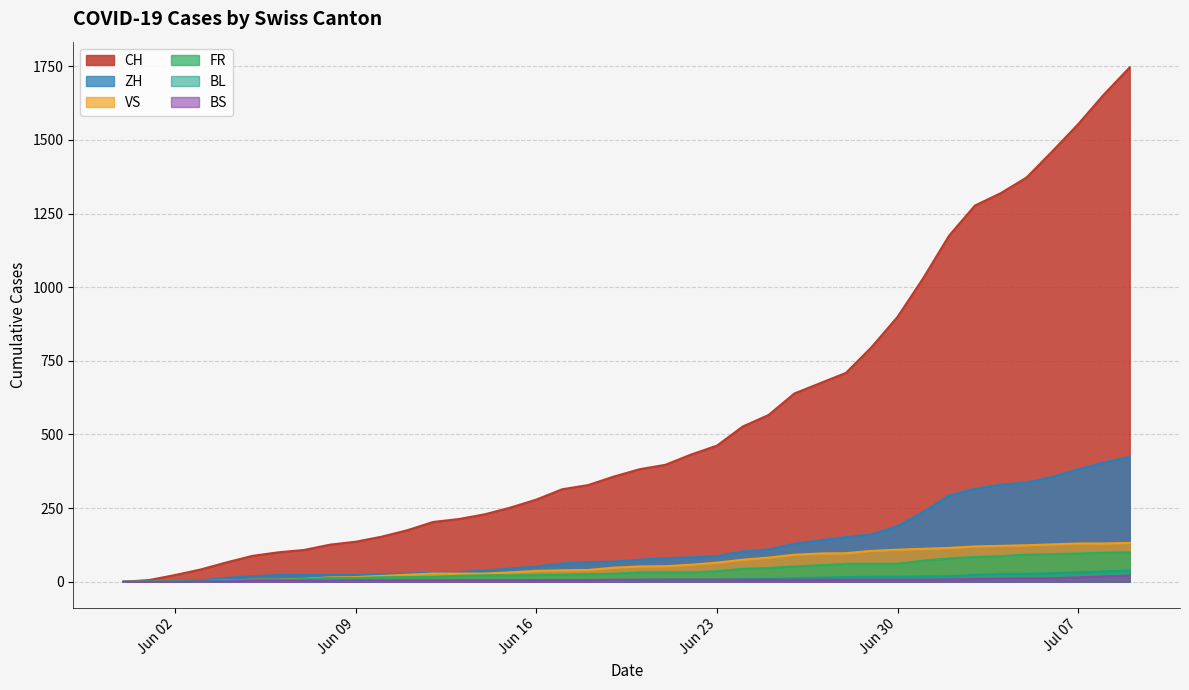

What is the sum of the ZH values at 2020-07-08 and 2020-06-04?

418